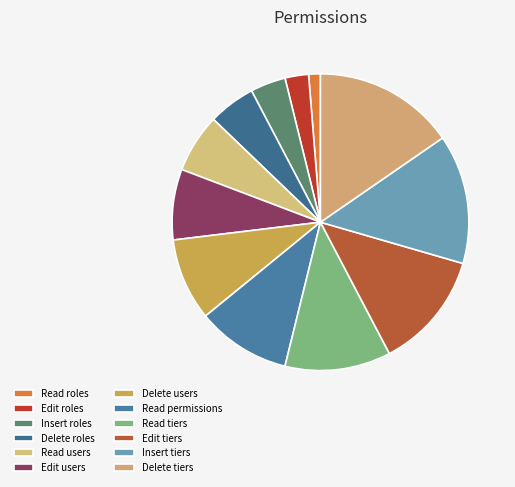

How many slices are in this pie chart?

12